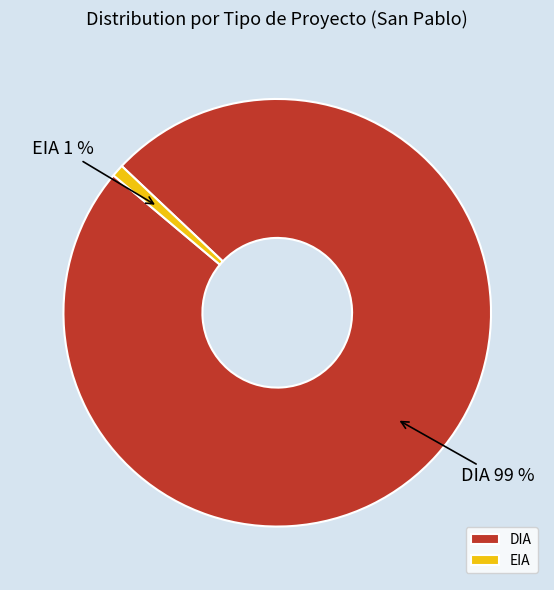

Between EIA and DIA, which is larger?

DIA